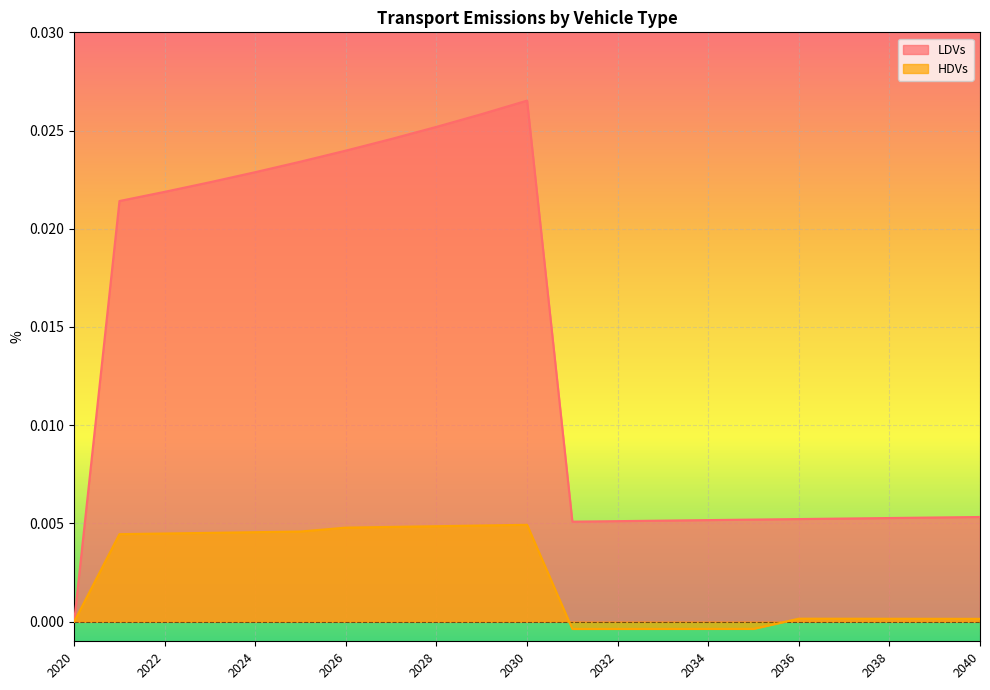

Which label corresponds to the largest value in the chart?

2030